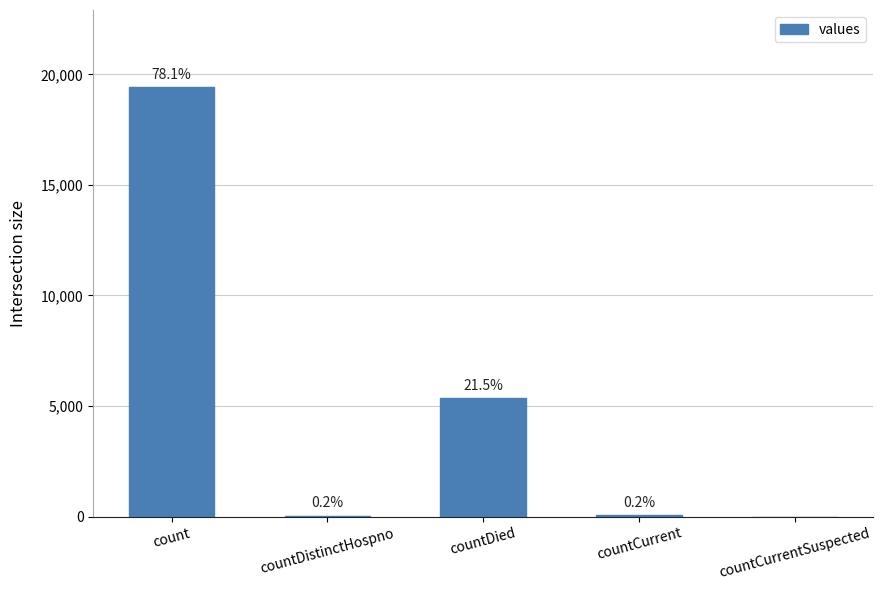

What is the sum of the values at count and countDistinctHospno?

19458